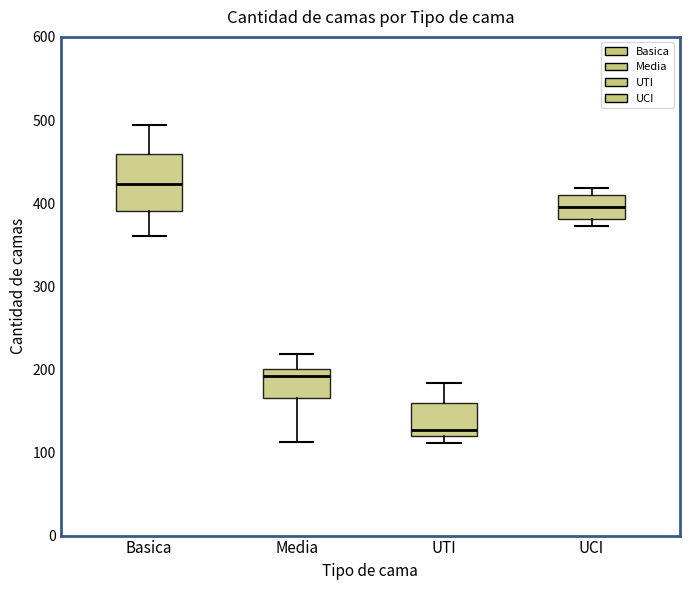

Which box has the lowest median line?

UTI